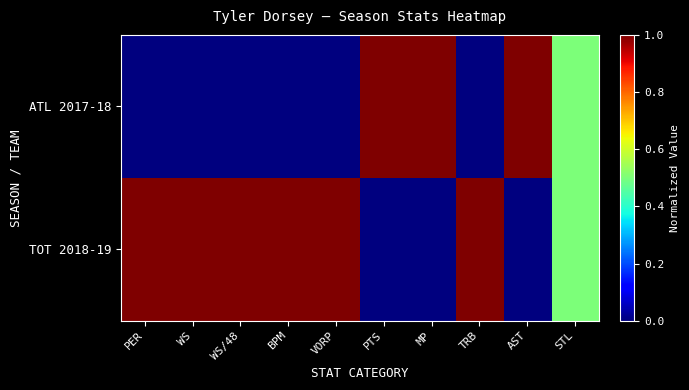

At which category is the sum across all series the highest?

PER